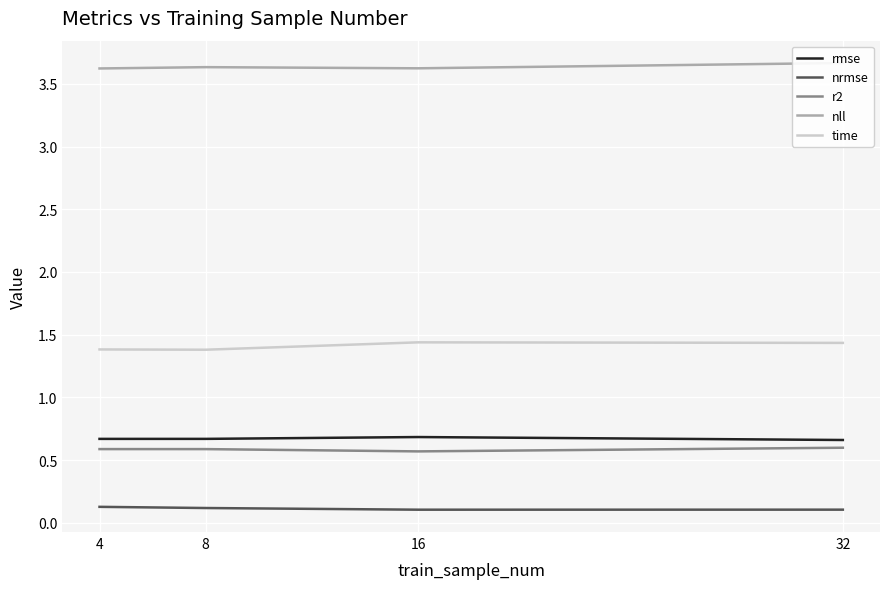

What is the sum of all r2 values?

2.3